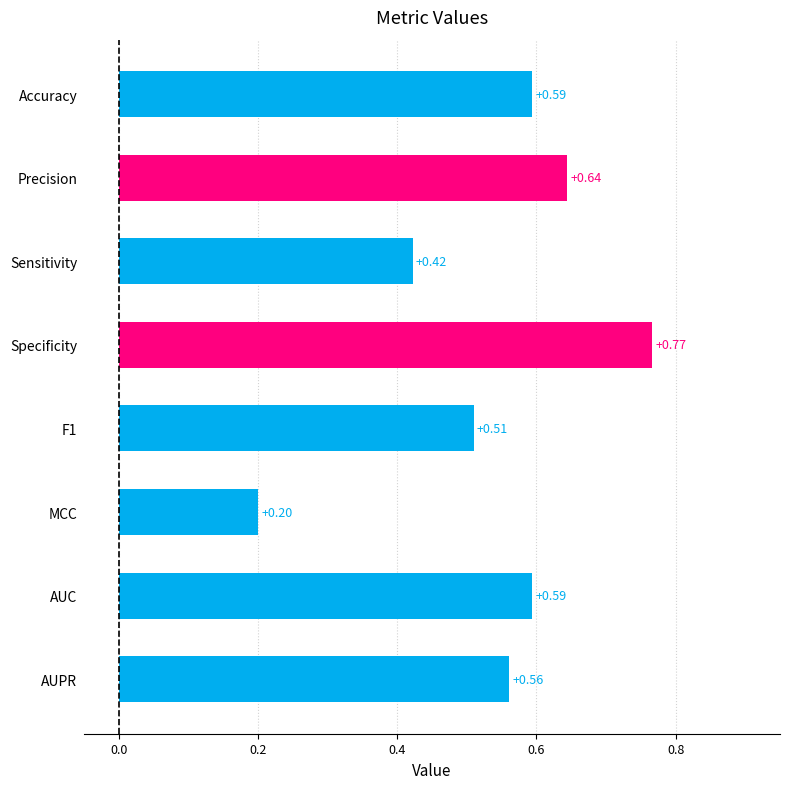

What is the sum of all values?

4.3